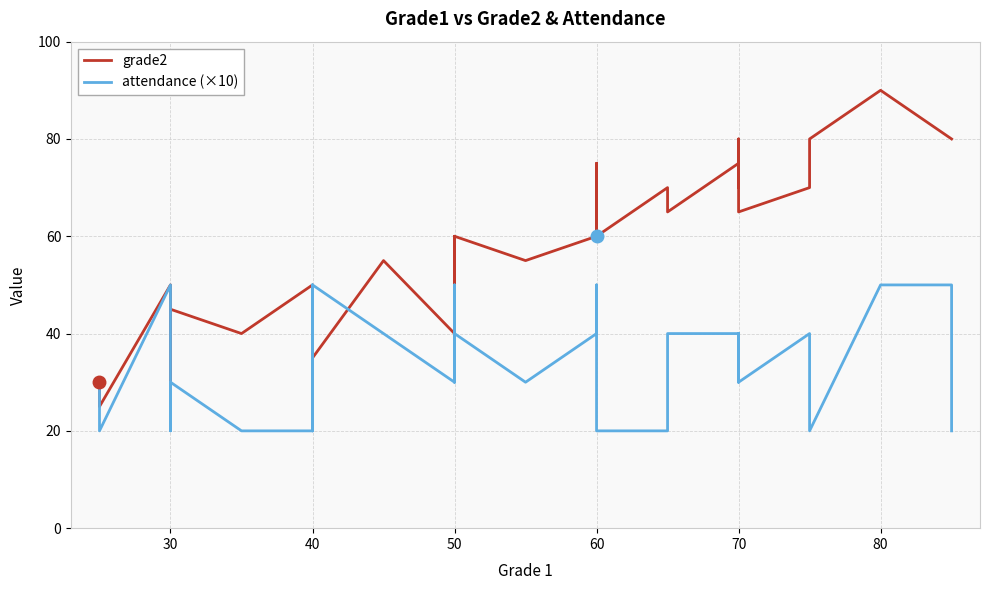

How many values in the grade2 series are below 60?

16